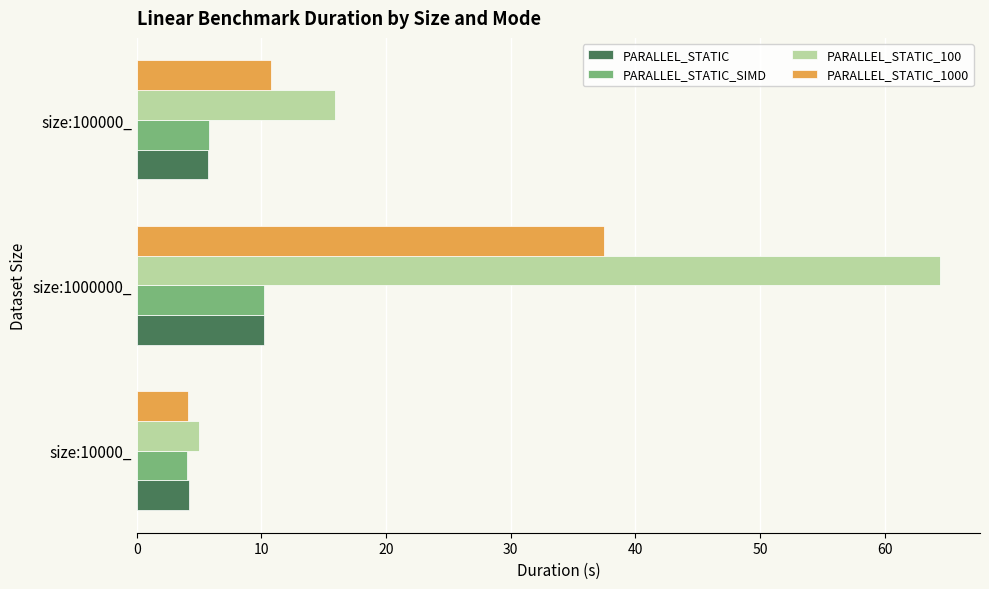

At which category is the sum across all series the highest?

size:1000000_